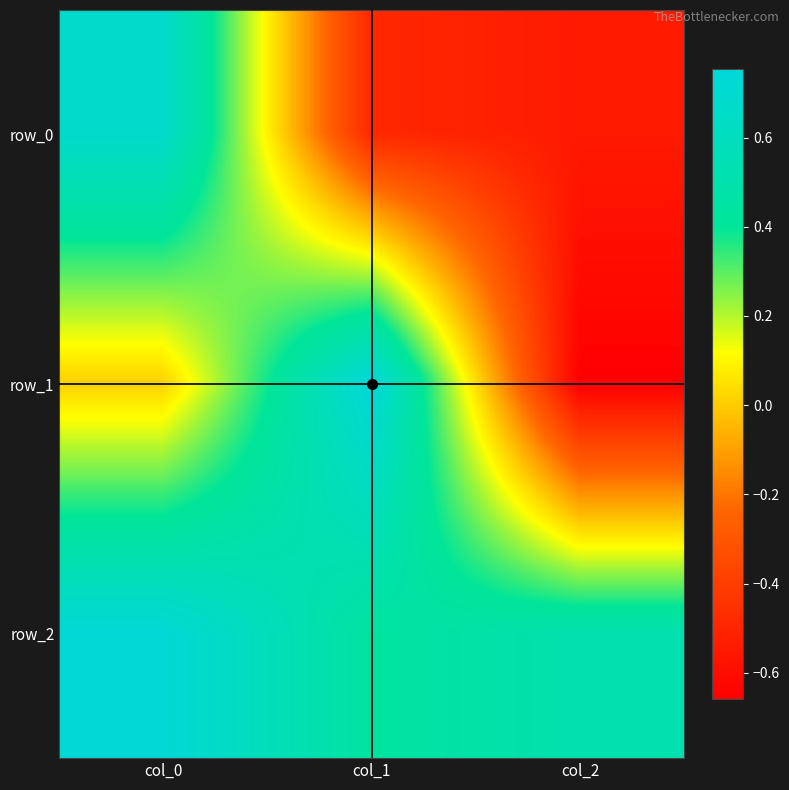

Which label corresponds to the largest value in the chart?

col_1